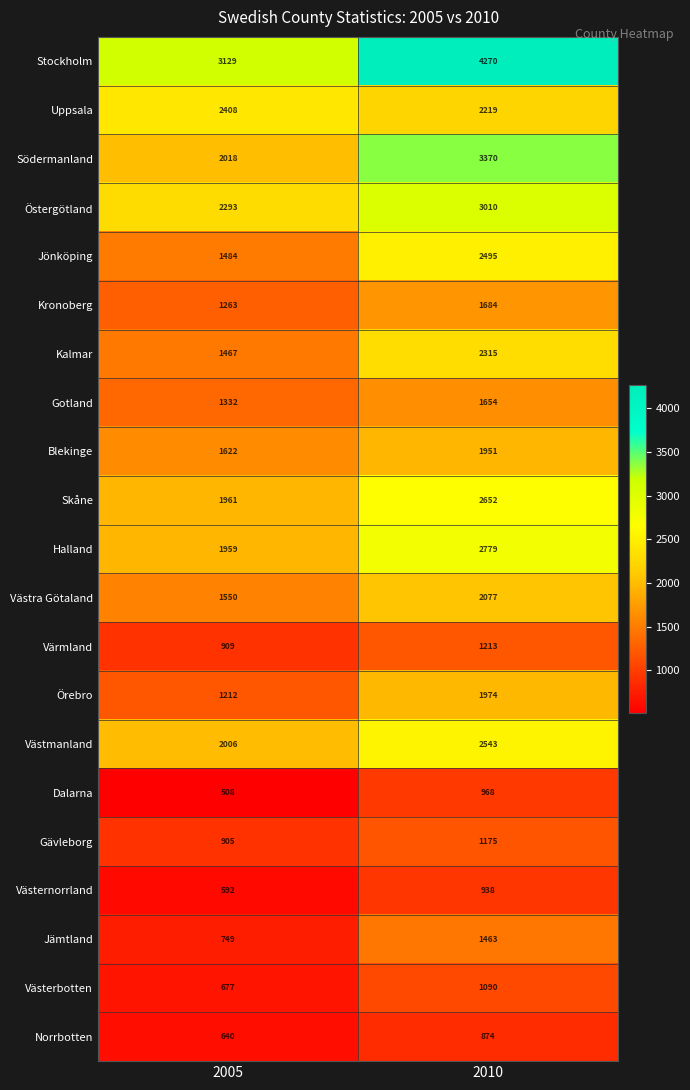

What is the sum of all Örebro values?

3186